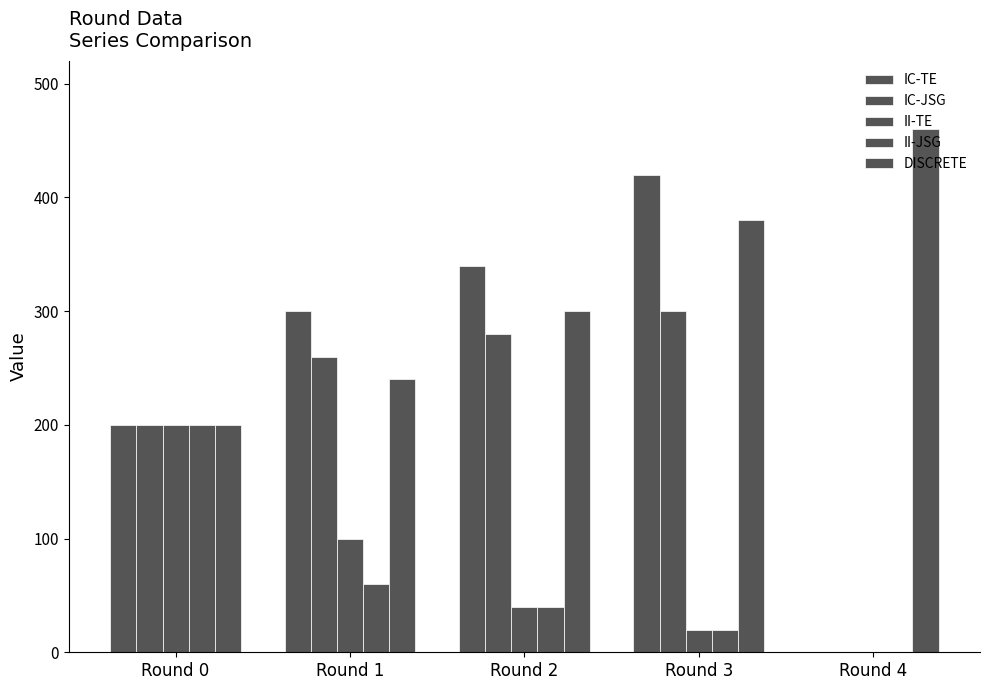

How many distinct data groups are displayed?

5